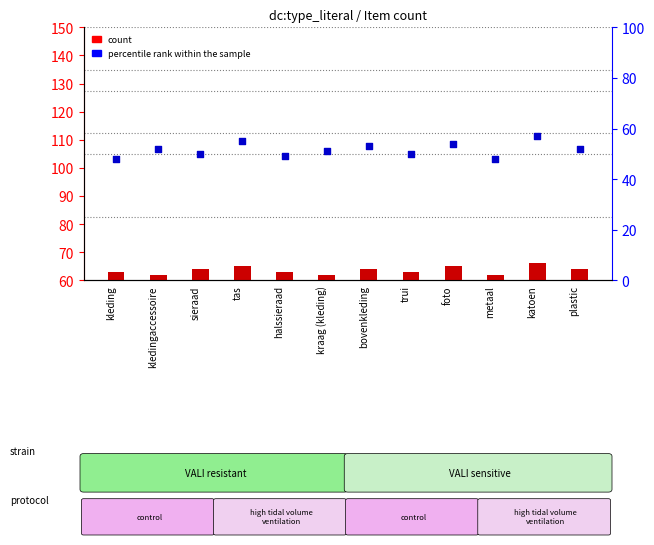

Which series has the largest Y range (max minus min)?

percentile rank within the sample